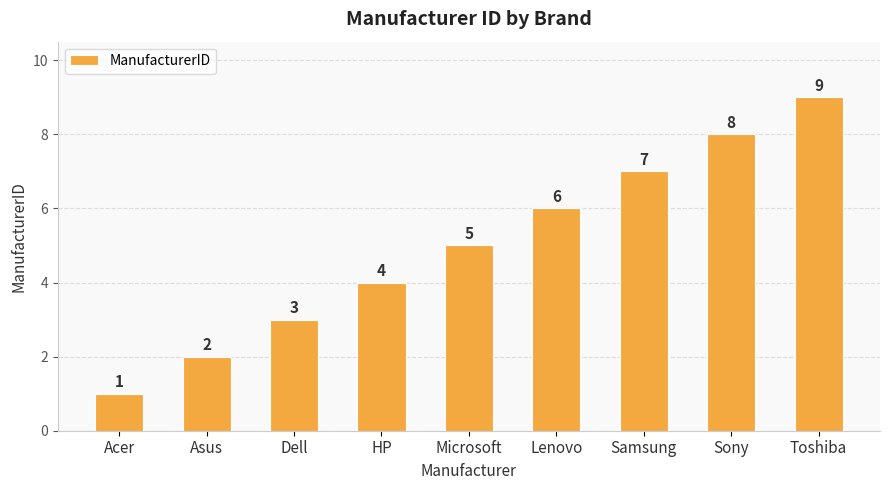

What is the sum of all values?

45